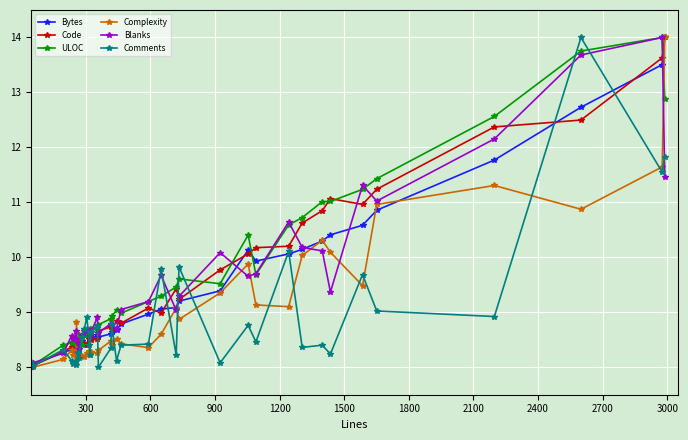

True or false: ULOC has more than 1 points higher than both neighbors.

True